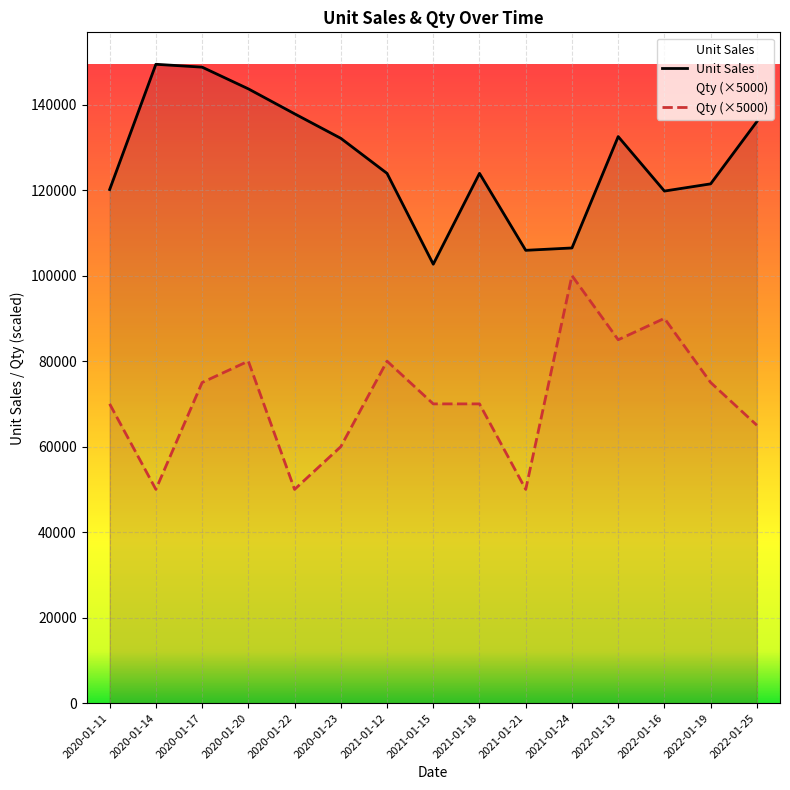

What is the difference between the maximum and second lowest values in the Unit Sales series?

43515